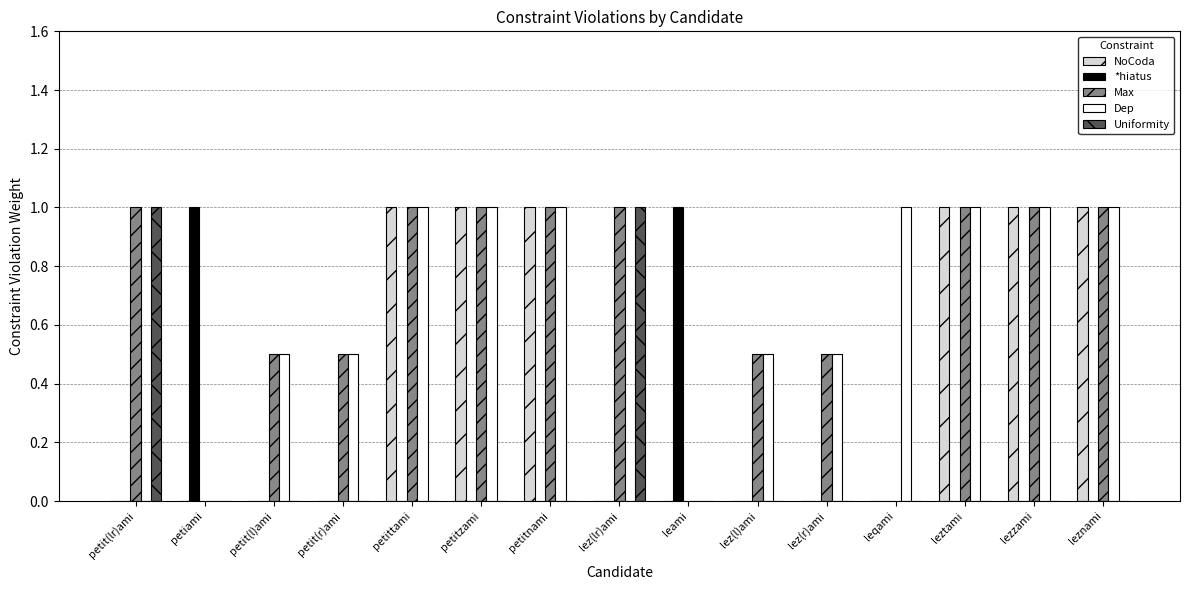

Reading left to right, list all the values displayed in this chart.

NoCoda: petit(lr)ami=0.0	petiami=0.0	petit(l)ami=0.0	petit(r)ami=0.0	petittami=1.0	petitzami=1.0	petitnami=1.0	lez(lr)ami=0.0	leami=0.0	lez(l)ami=0.0	lez(r)ami=0.0	leqami=0.0	leztami=1.0	lezzami=1.0	leznami=1.0
*hiatus: petit(lr)ami=0.0	petiami=1.0	petit(l)ami=0.0	petit(r)ami=0.0	petittami=0.0	petitzami=0.0	petitnami=0.0	lez(lr)ami=0.0	leami=1.0	lez(l)ami=0.0	lez(r)ami=0.0	leqami=0.0	leztami=0.0	lezzami=0.0	leznami=0.0
Max: petit(lr)ami=1.0	petiami=0.0	petit(l)ami=0.5	petit(r)ami=0.5	petittami=1.0	petitzami=1.0	petitnami=1.0	lez(lr)ami=1.0	leami=0.0	lez(l)ami=0.5	lez(r)ami=0.5	leqami=0.0	leztami=1.0	lezzami=1.0	leznami=1.0
Dep: petit(lr)ami=0.0	petiami=0.0	petit(l)ami=0.5	petit(r)ami=0.5	petittami=1.0	petitzami=1.0	petitnami=1.0	lez(lr)ami=0.0	leami=0.0	lez(l)ami=0.5	lez(r)ami=0.5	leqami=1.0	leztami=1.0	lezzami=1.0	leznami=1.0
Uniformity: petit(lr)ami=1.0	petiami=0.0	petit(l)ami=0.0	petit(r)ami=0.0	petittami=0.0	petitzami=0.0	petitnami=0.0	lez(lr)ami=1.0	leami=0.0	lez(l)ami=0.0	lez(r)ami=0.0	leqami=0.0	leztami=0.0	lezzami=0.0	leznami=0.0